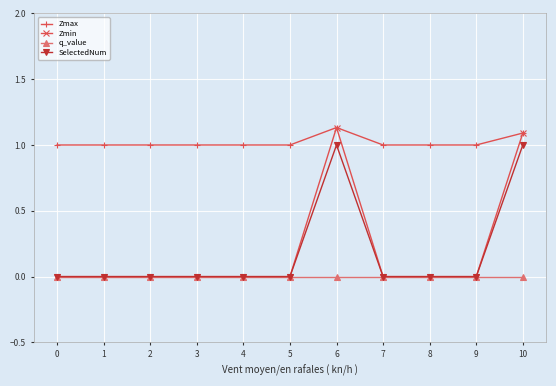

The value of Zmin at 8 is -0.6. True or false?

False